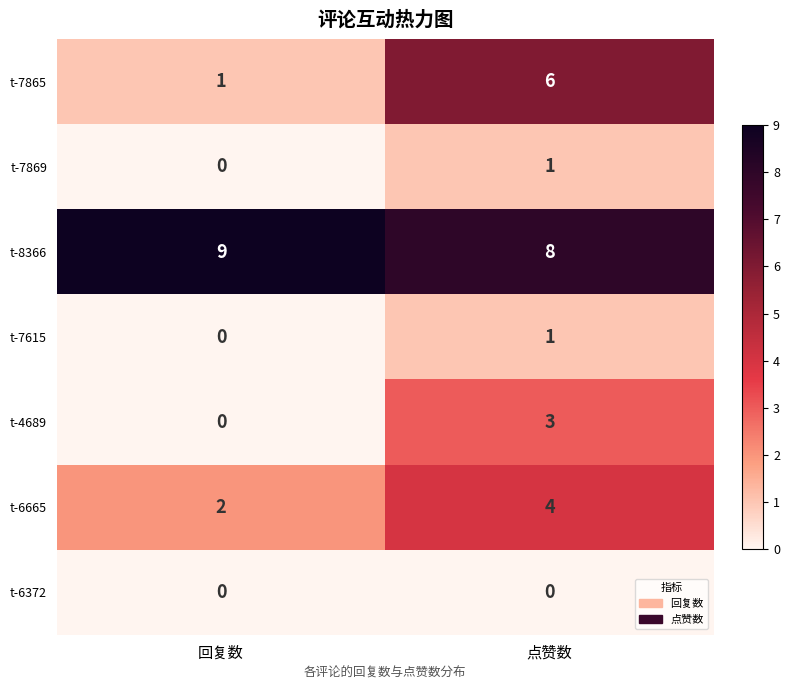

List the labels in order of t-4689 value, smallest first.

回复数, 点赞数